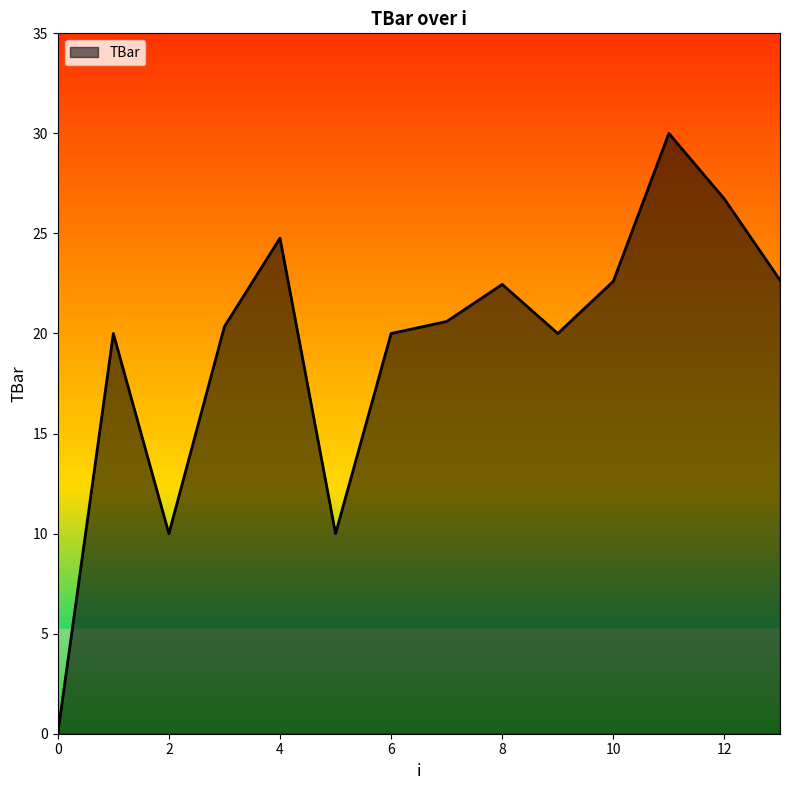

What is the difference between the second highest and minimum values?

26.7